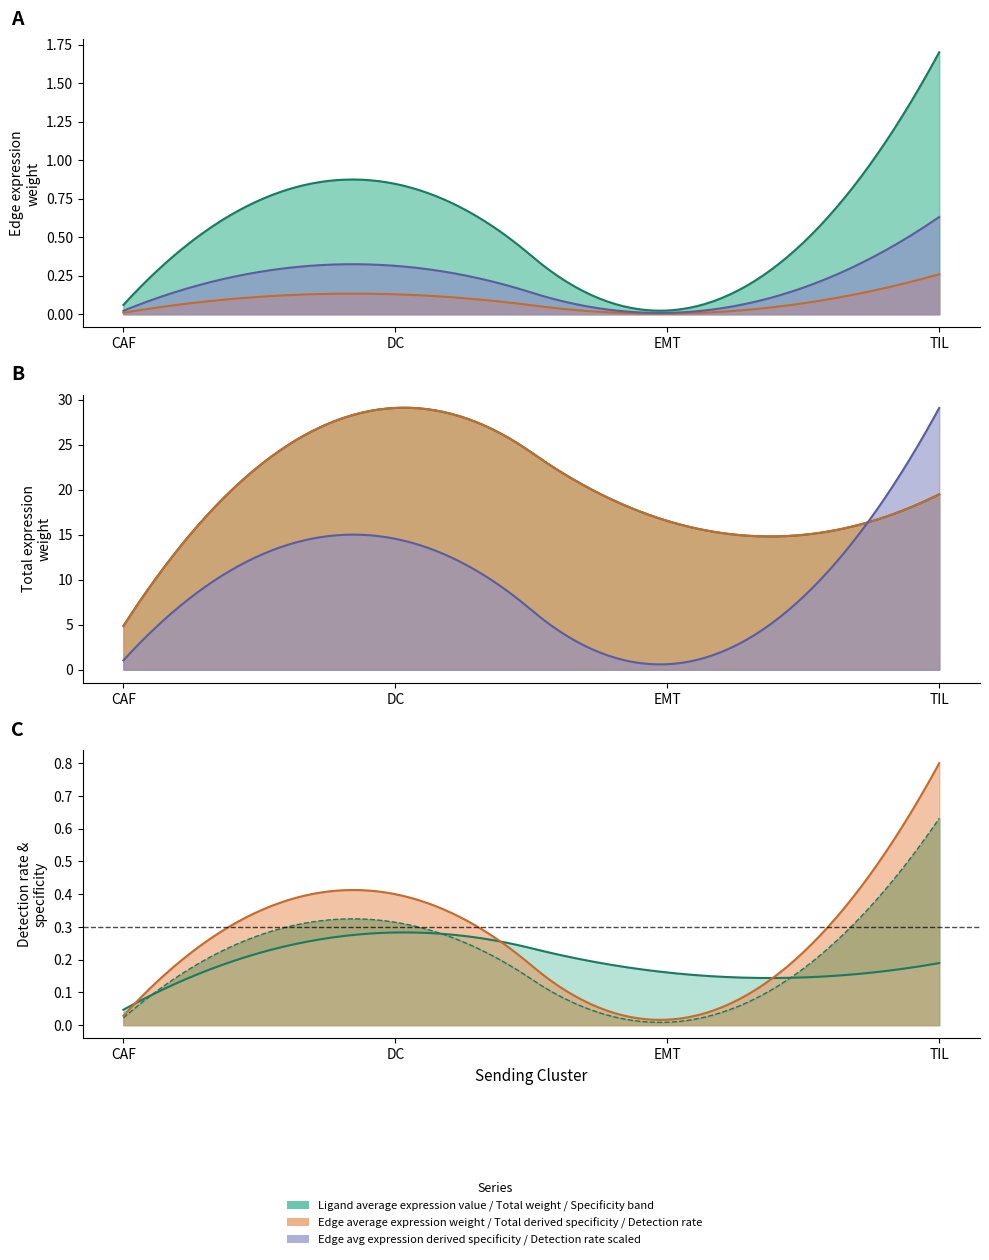

Does the chart display data point markers on the line(s)?

No